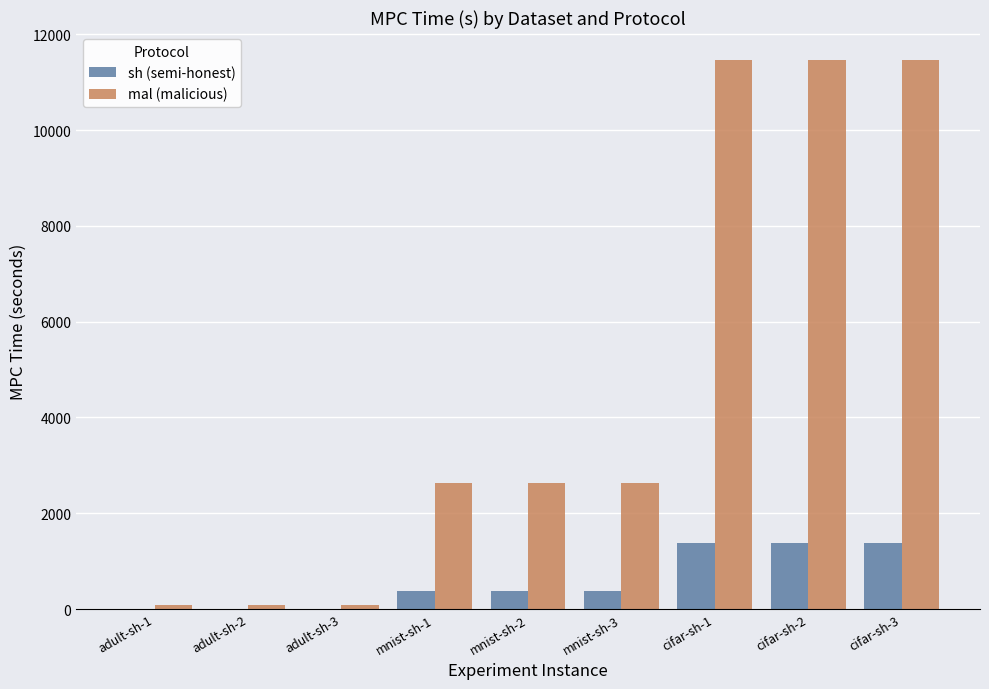

What is the greatest value displayed?

11471.7